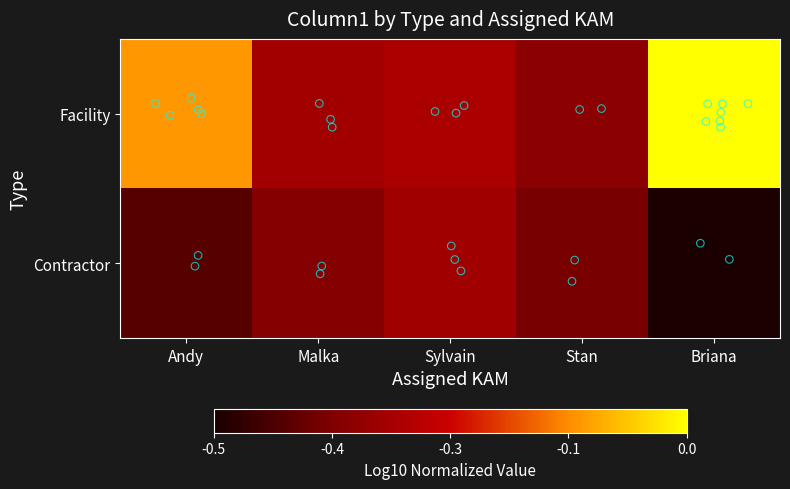

Count the number of categories in the chart.

5